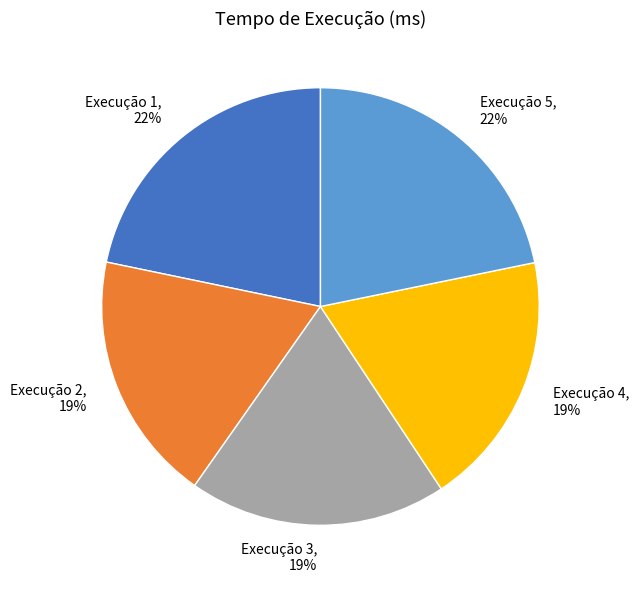

Count the number of slices in the pie.

5